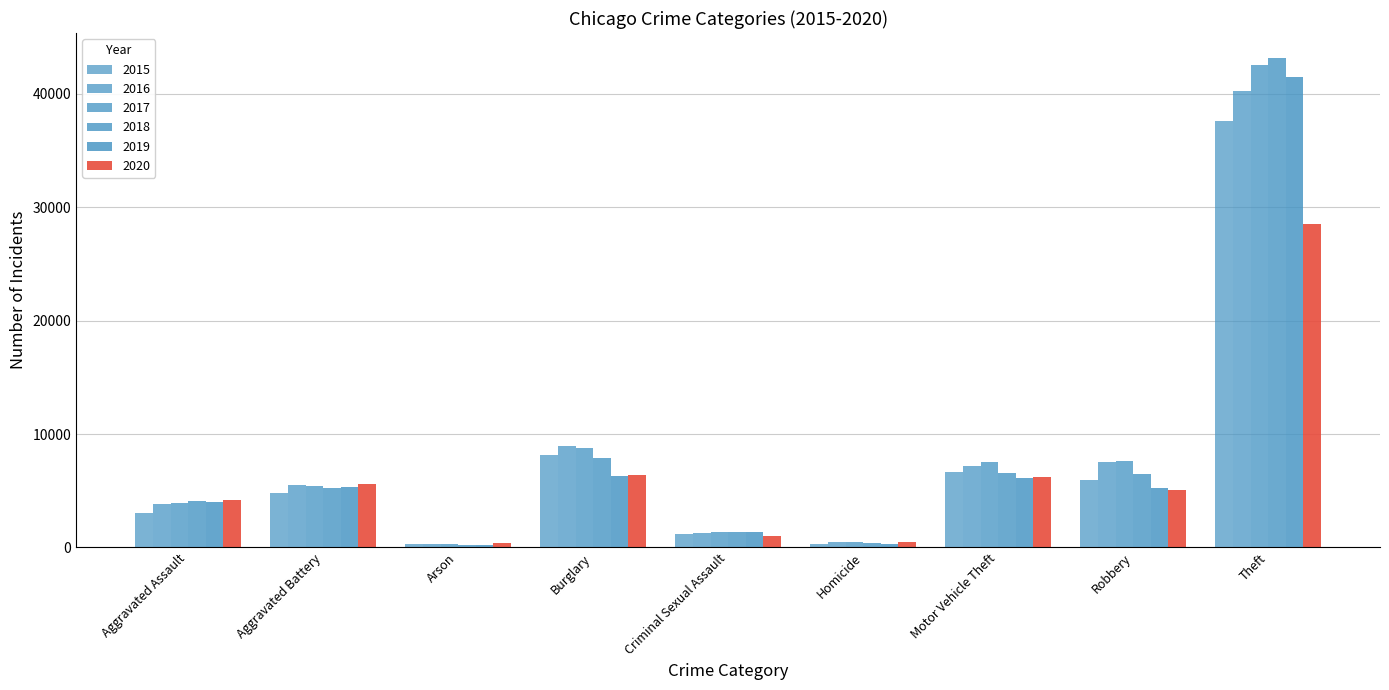

Where does the 2017 series first go above 5389?

Burglary